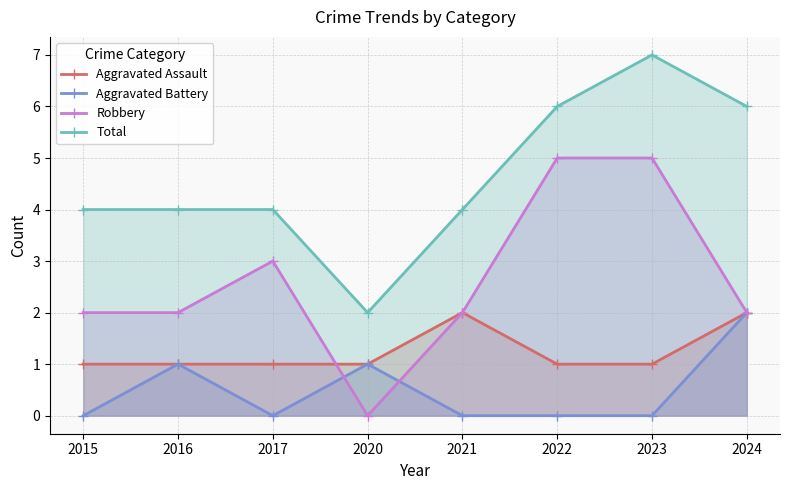

Is the value of Aggravated Battery at 2021 greater than the value of Total at 2024?

No